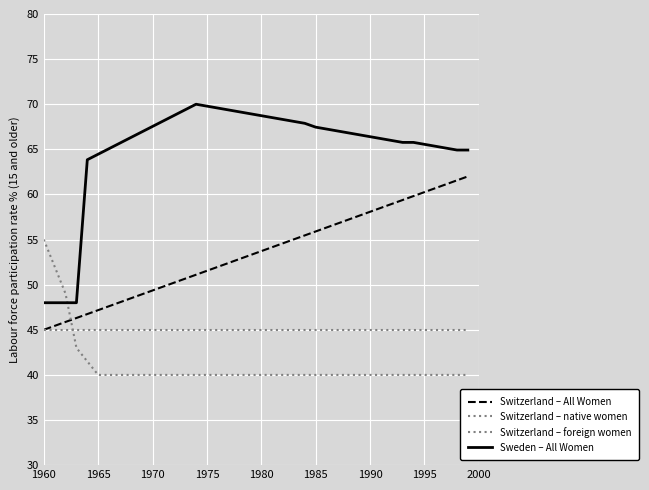

Is this an area chart (filled region under the line)?

No